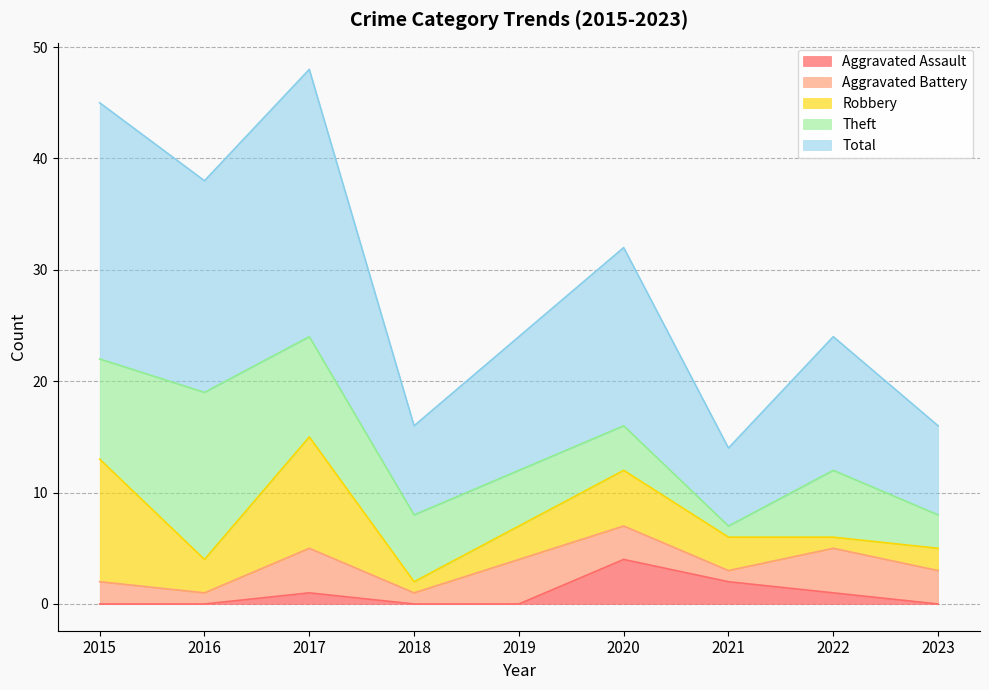

What are all the series names shown in the legend?

Aggravated Assault, Aggravated Battery, Robbery, Theft, Total